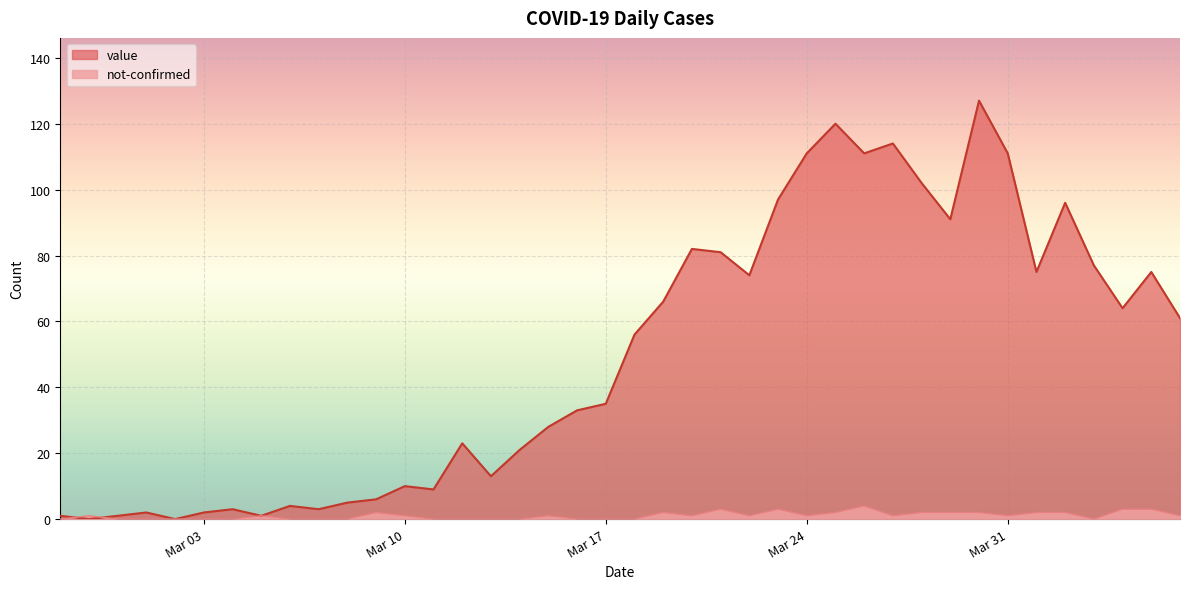

At which category is the sum across all series the highest?

2020-03-30